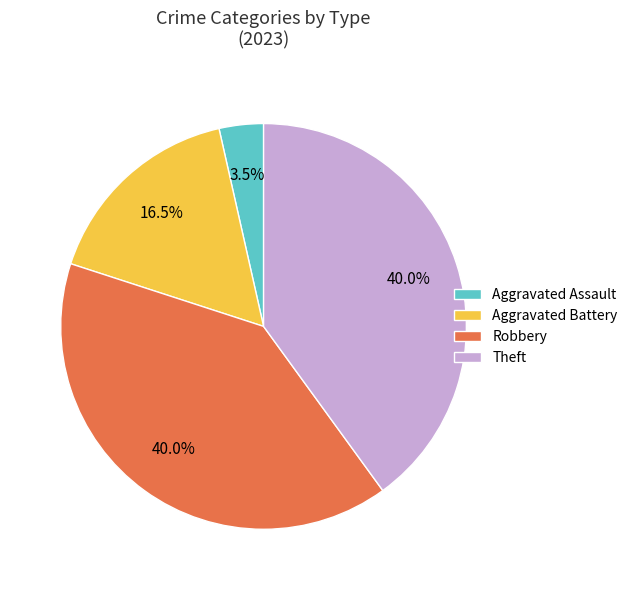

Combined, what portion of the pie is Theft and Robbery?

80.0%